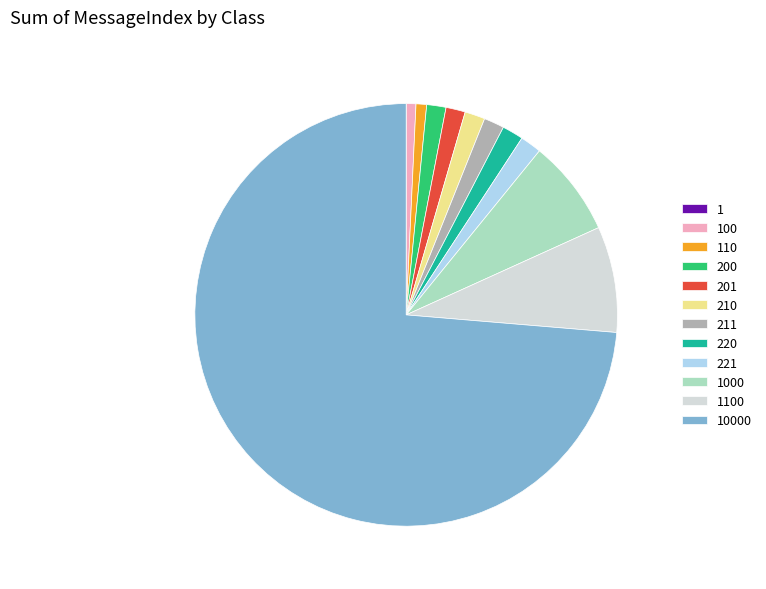

Is there a majority slice in this chart?

Yes